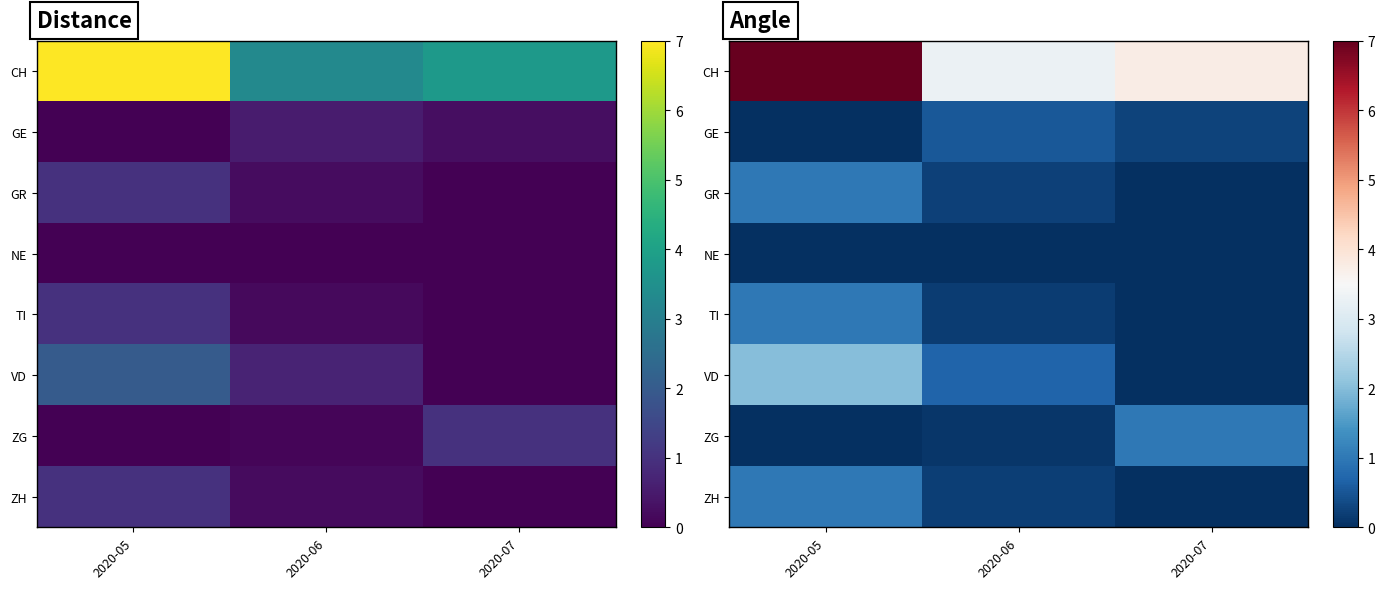

Which series has the largest range (max minus min)?

CH